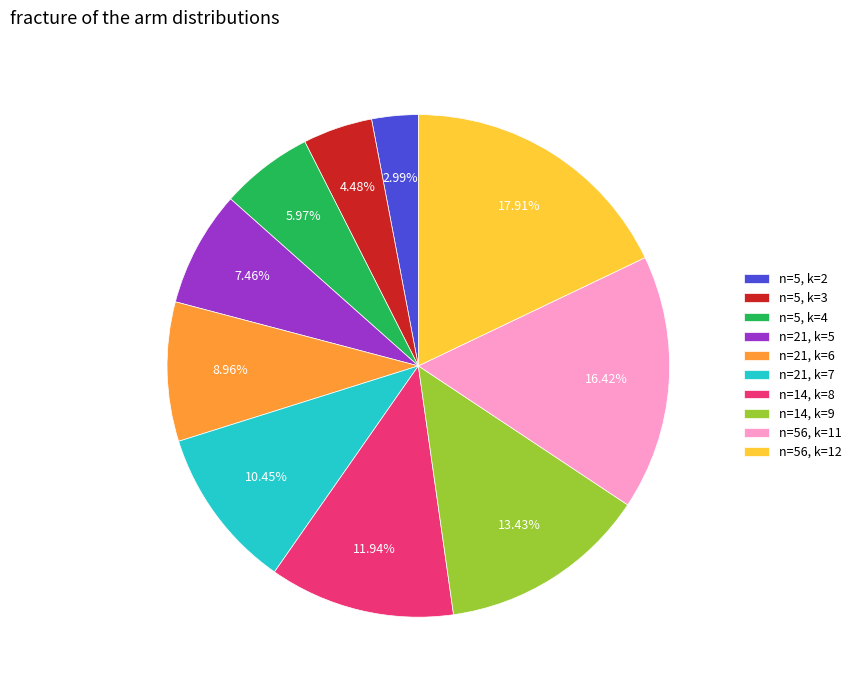

Does n=21, k=6 represent more than half of the total?

No